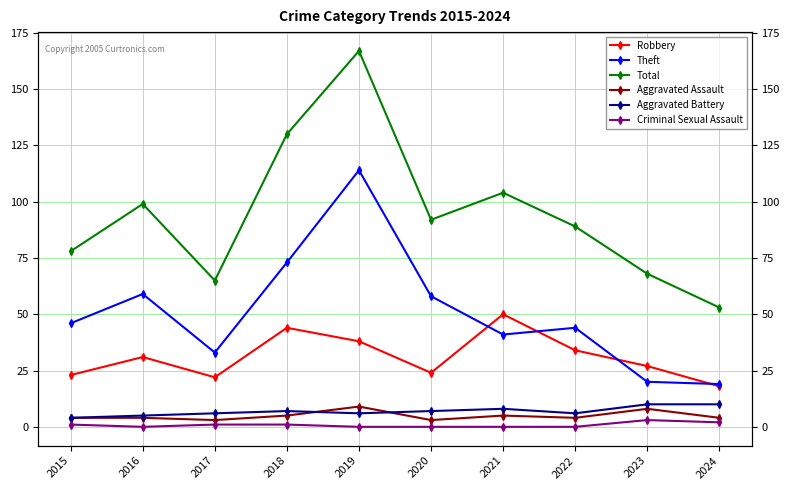

Reading left to right, extract all data points from this chart.

Robbery: 2015=23	2016=31	2017=22	2018=44	2019=38	2020=24	2021=50	2022=34	2023=27	2024=18
Theft: 2015=46	2016=59	2017=33	2018=73	2019=114	2020=58	2021=41	2022=44	2023=20	2024=19
Total: 2015=78	2016=99	2017=65	2018=130	2019=167	2020=92	2021=104	2022=89	2023=68	2024=53
Aggravated Assault: 2015=4	2016=4	2017=3	2018=5	2019=9	2020=3	2021=5	2022=4	2023=8	2024=4
Aggravated Battery: 2015=4	2016=5	2017=6	2018=7	2019=6	2020=7	2021=8	2022=6	2023=10	2024=10
Criminal Sexual Assault: 2015=1	2016=0	2017=1	2018=1	2019=0	2020=0	2021=0	2022=0	2023=3	2024=2